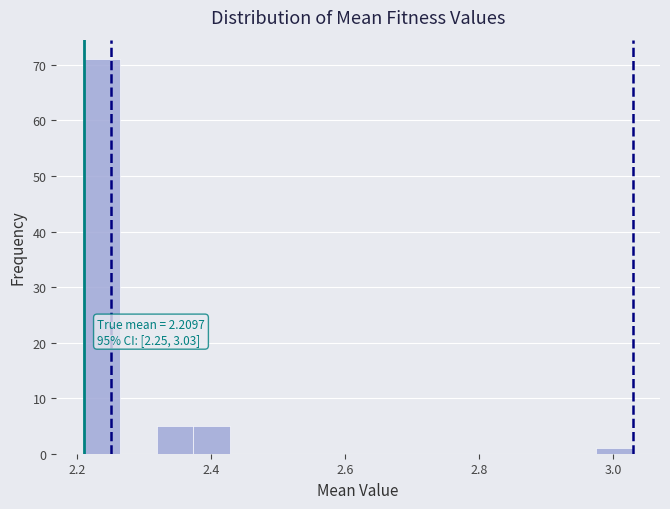

Around what value on the x-axis is the tallest bar? Give the approximate position of its centre, as read against the axis.

2.24